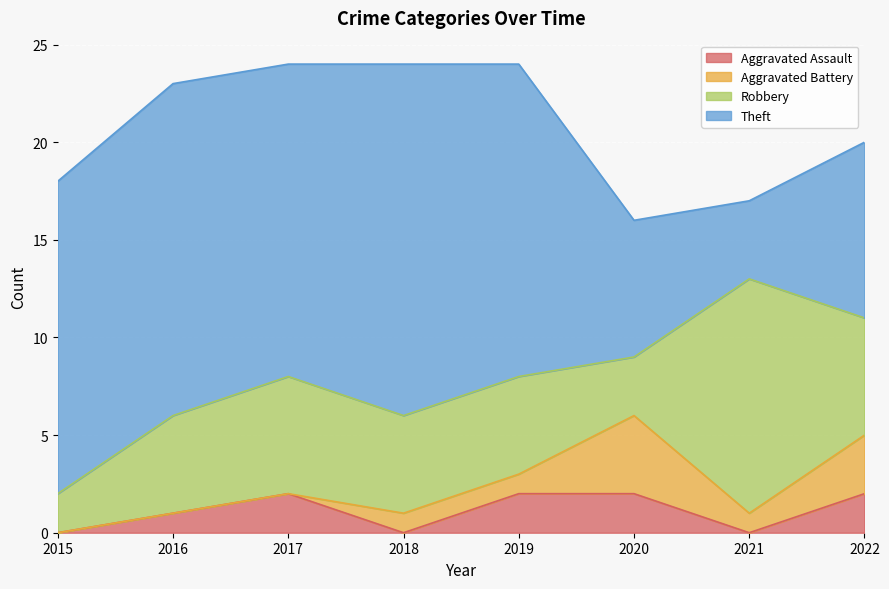

What is the sum of all Robbery values?

44